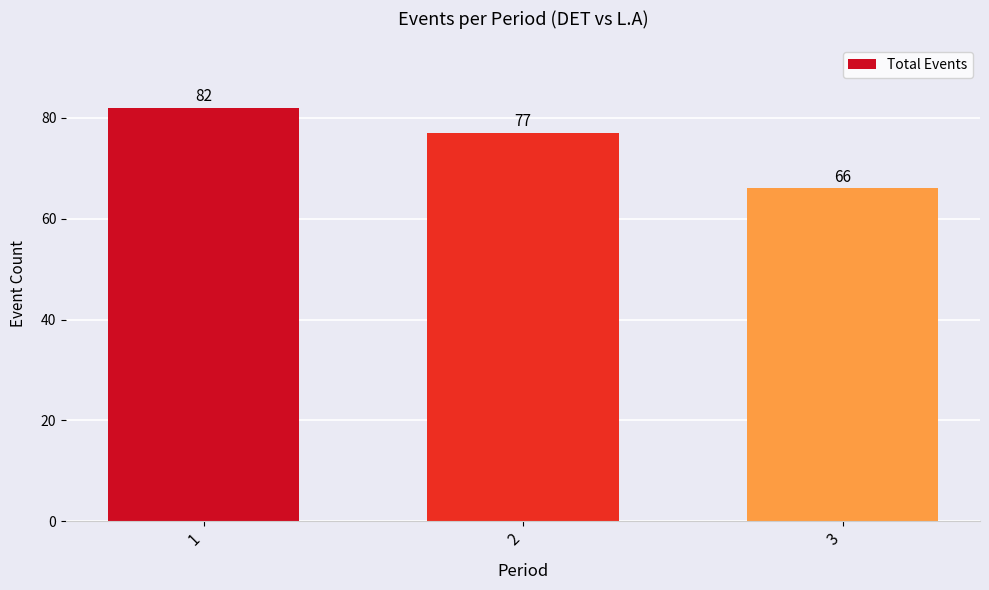

Are the bars grouped side by side (vs. stacked)?

No